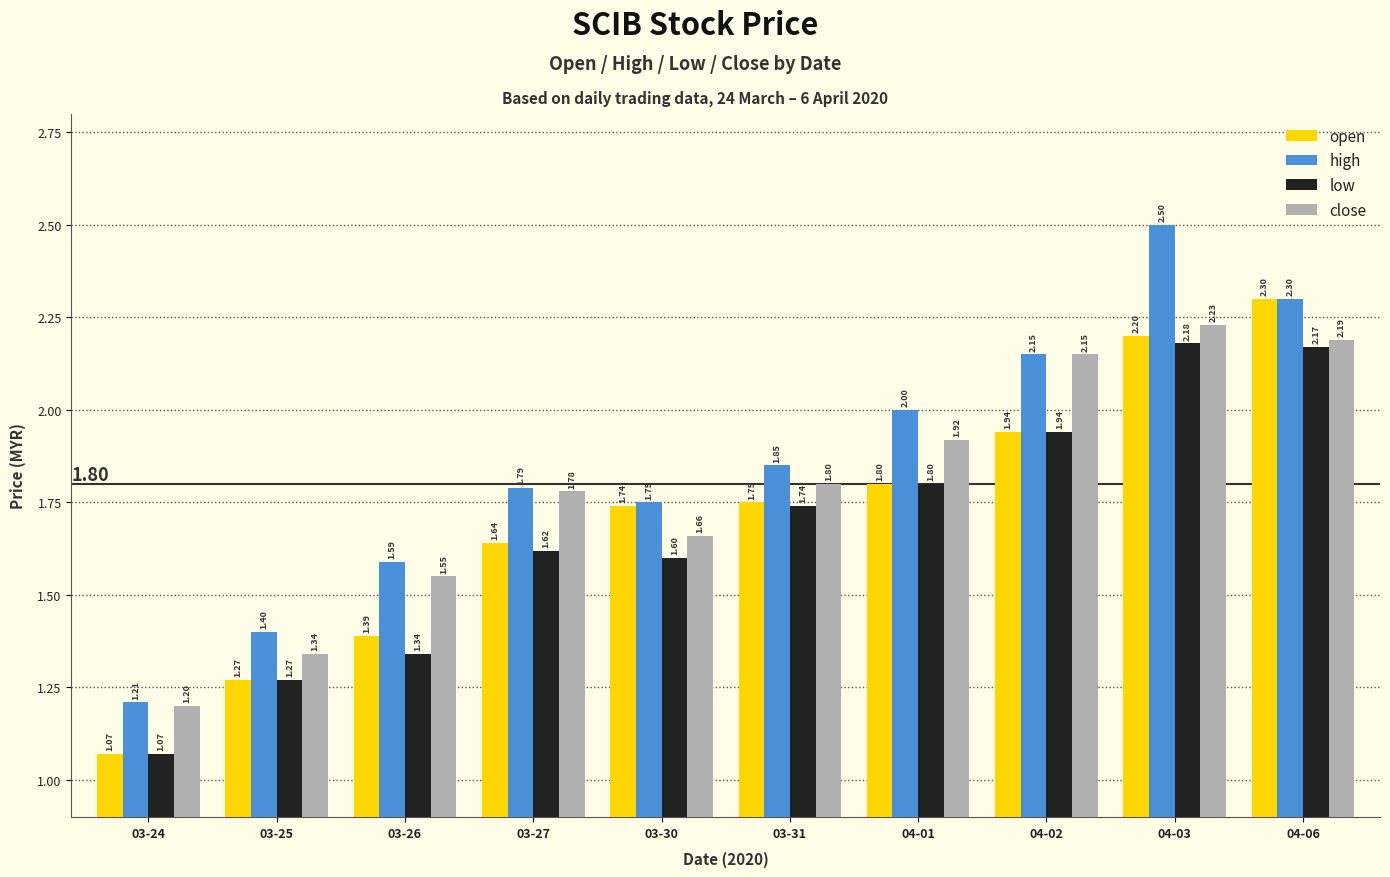

What is the label of the 4th bar from the left?

03-27